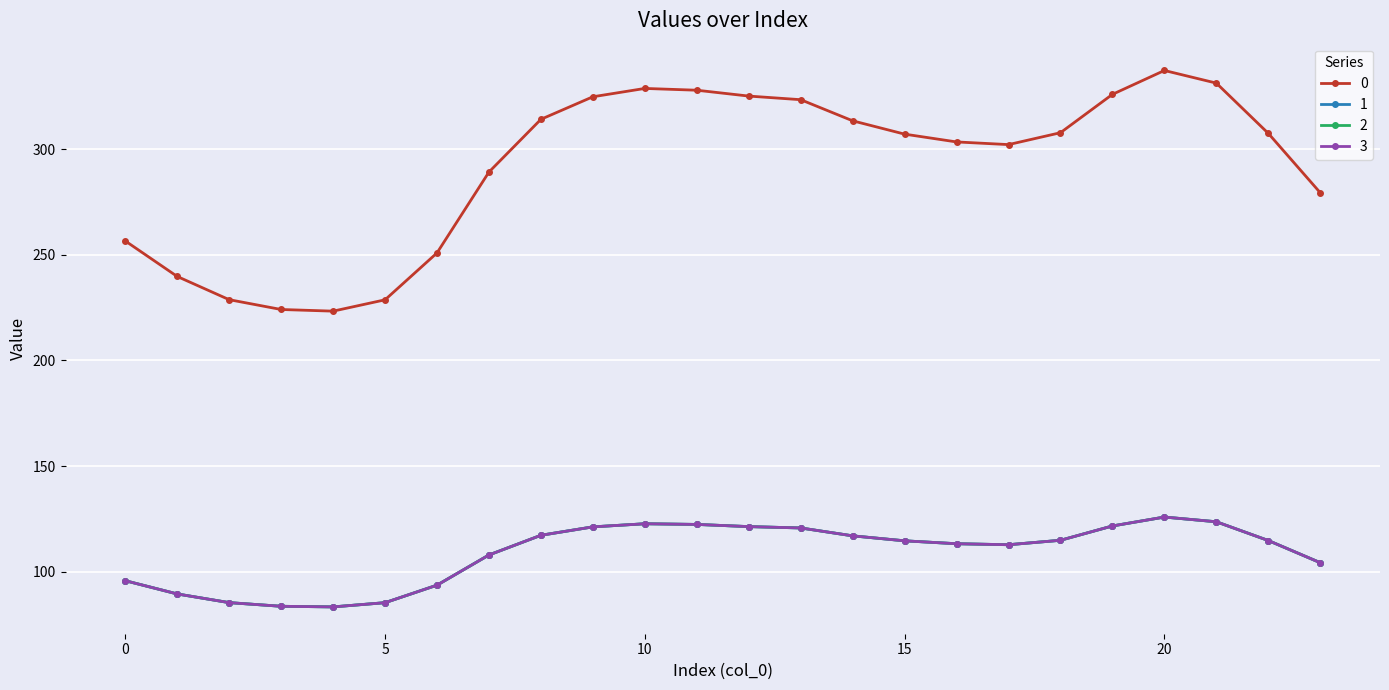

How many interior local valleys does the 3 series have?

2